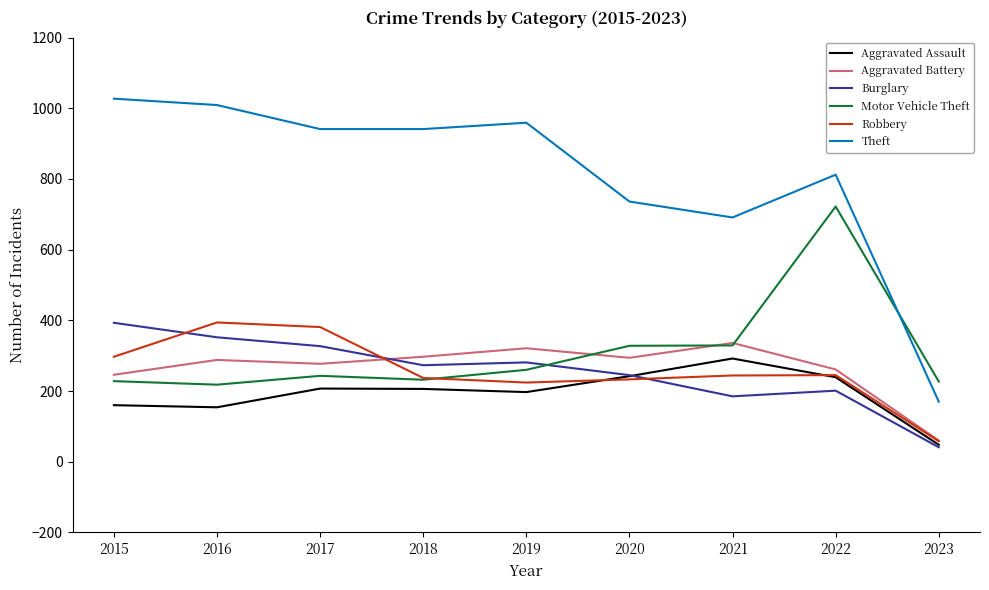

True or false: Robbery and Theft intersect in this chart.

False